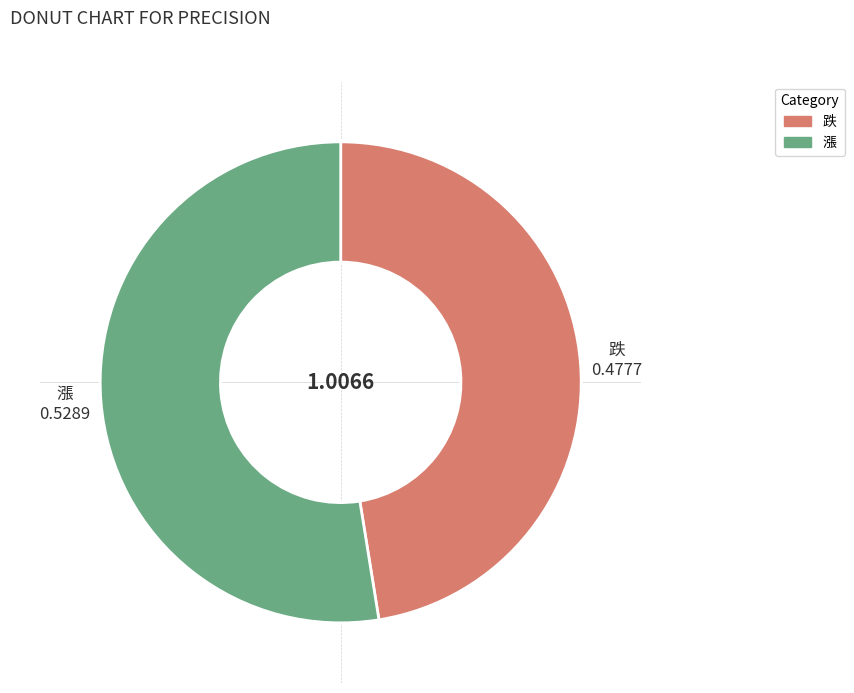

Is there a majority slice in this chart?

Yes